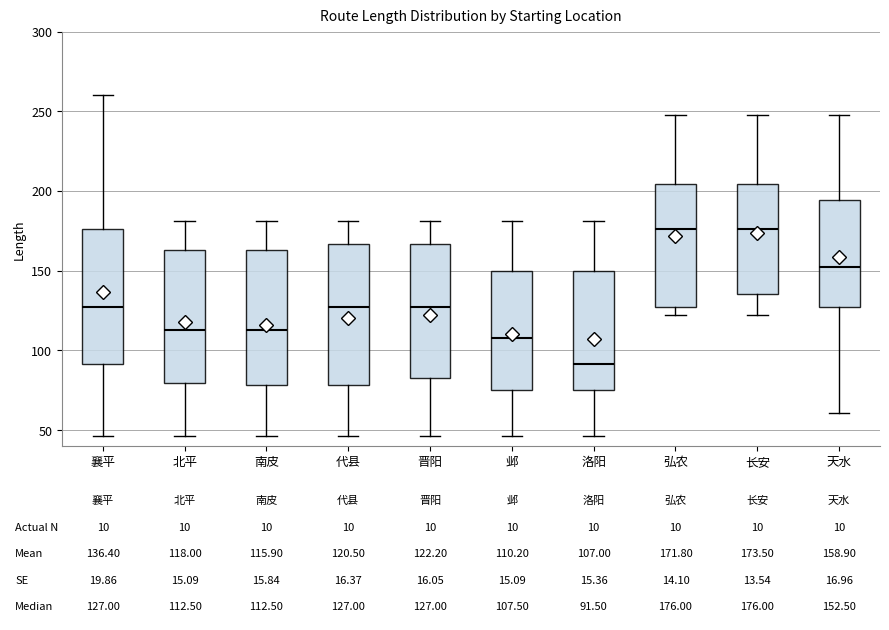

Which box's median line is the lowest?

洛阳